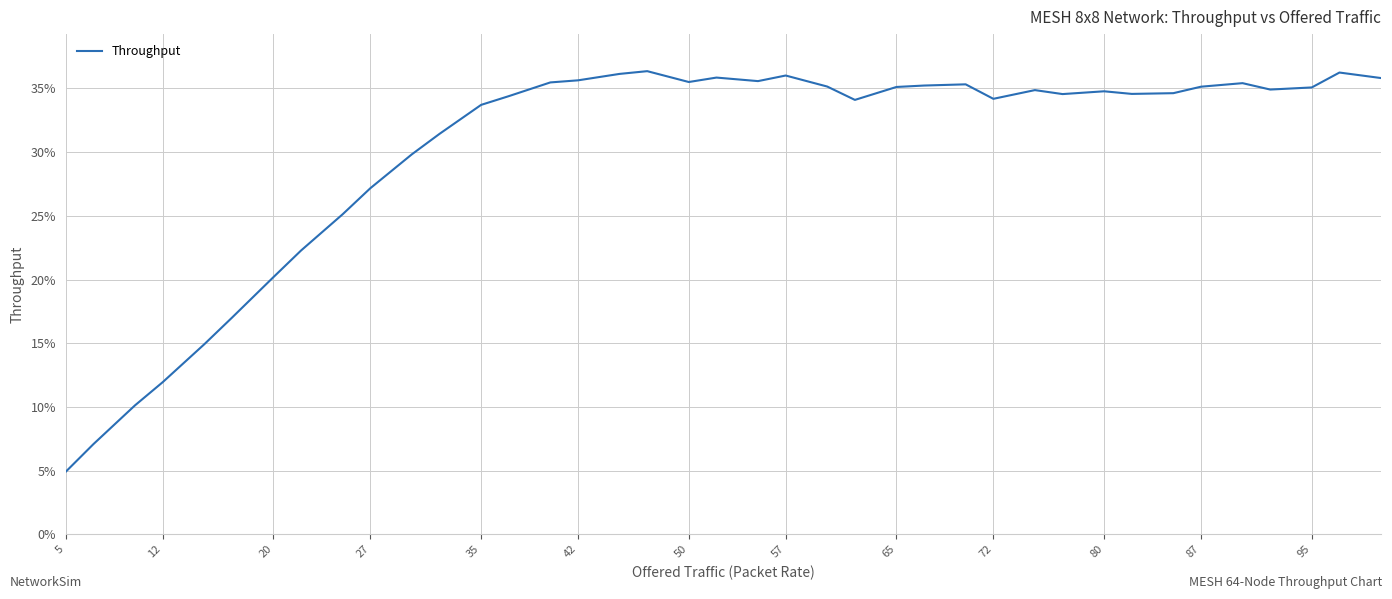

What is the difference between the maximum and minimum values?

31.4